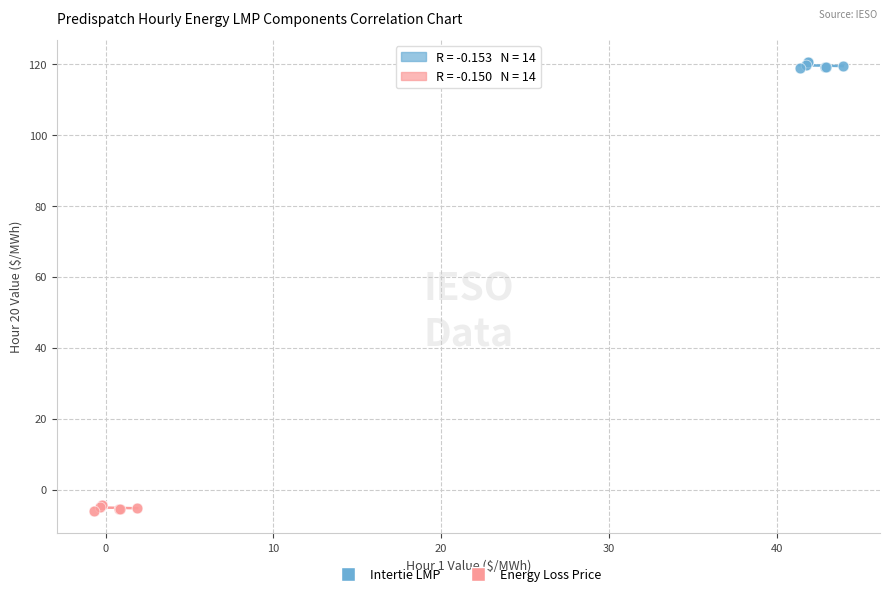

Which series contains the highest Y value?

Intertie LMP